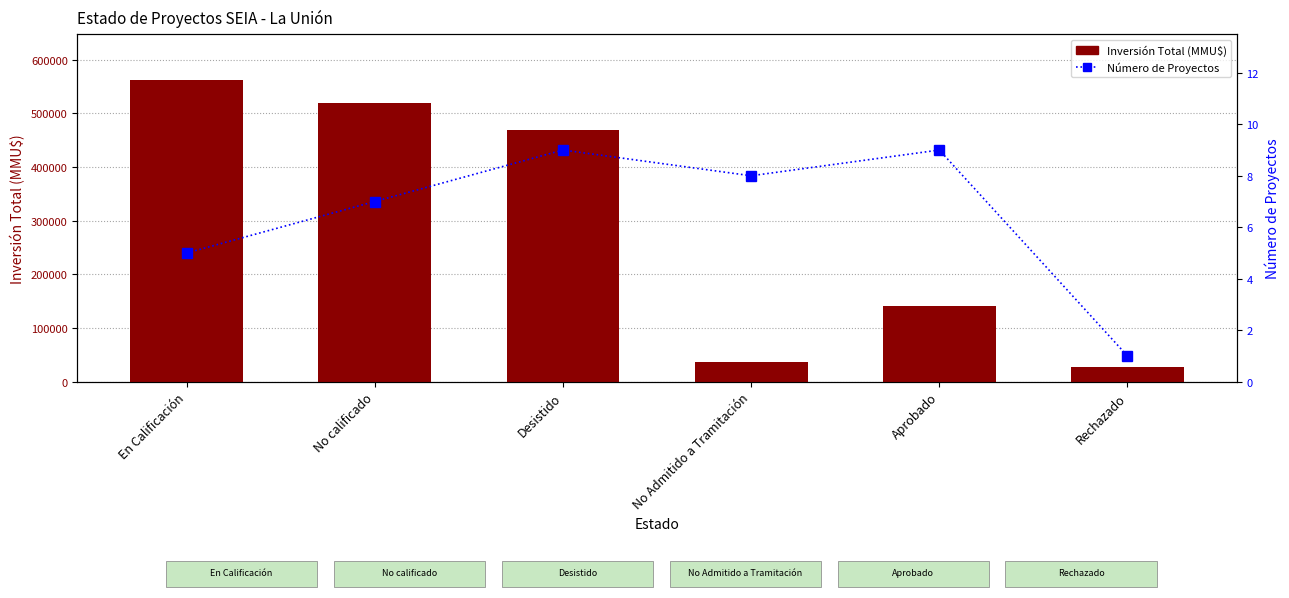

What is the total value across all series at No Admitido a Tramitación?

37456